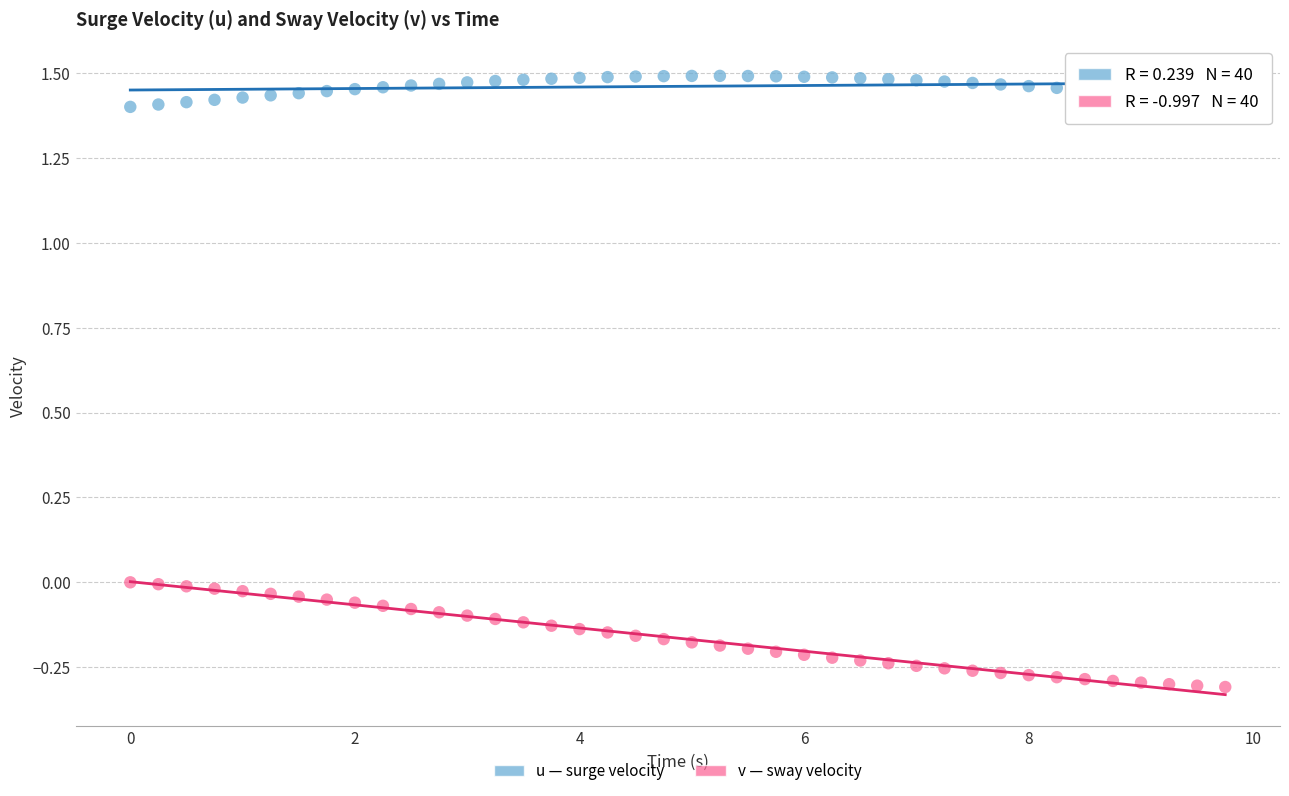

Across all data points, what is the range of Y values (max minus min)?

1.8